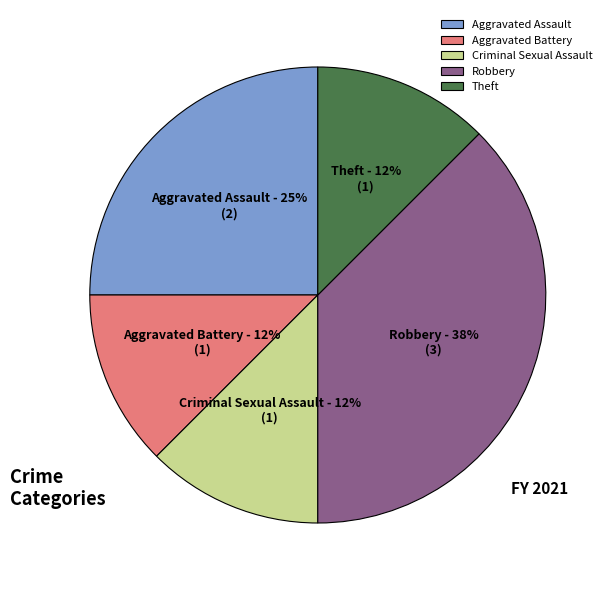

How many slices are in this pie chart?

5